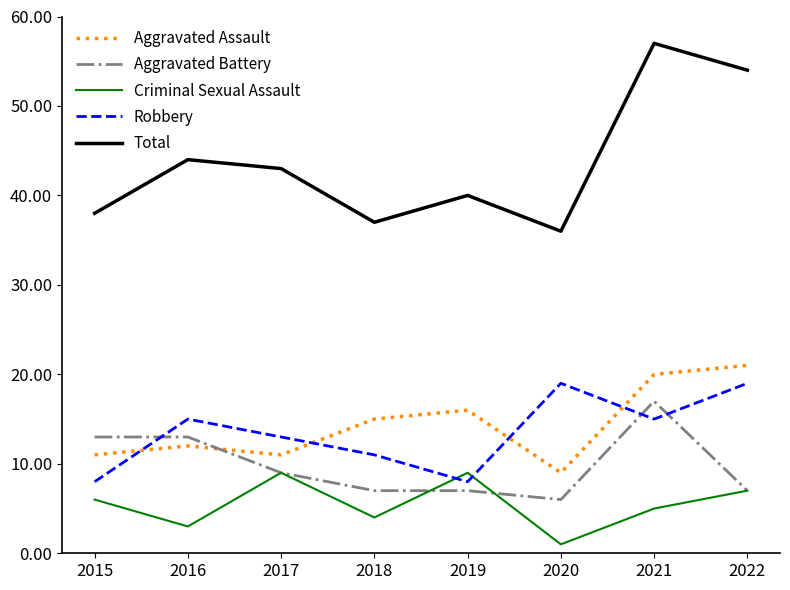

Which label corresponds to the largest value in the chart?

2021